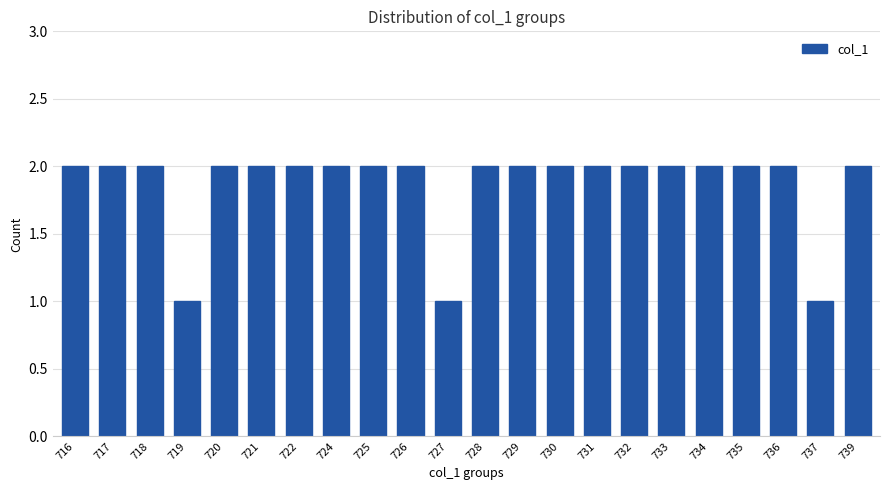

What is the change in value from 737 to 739?

+1